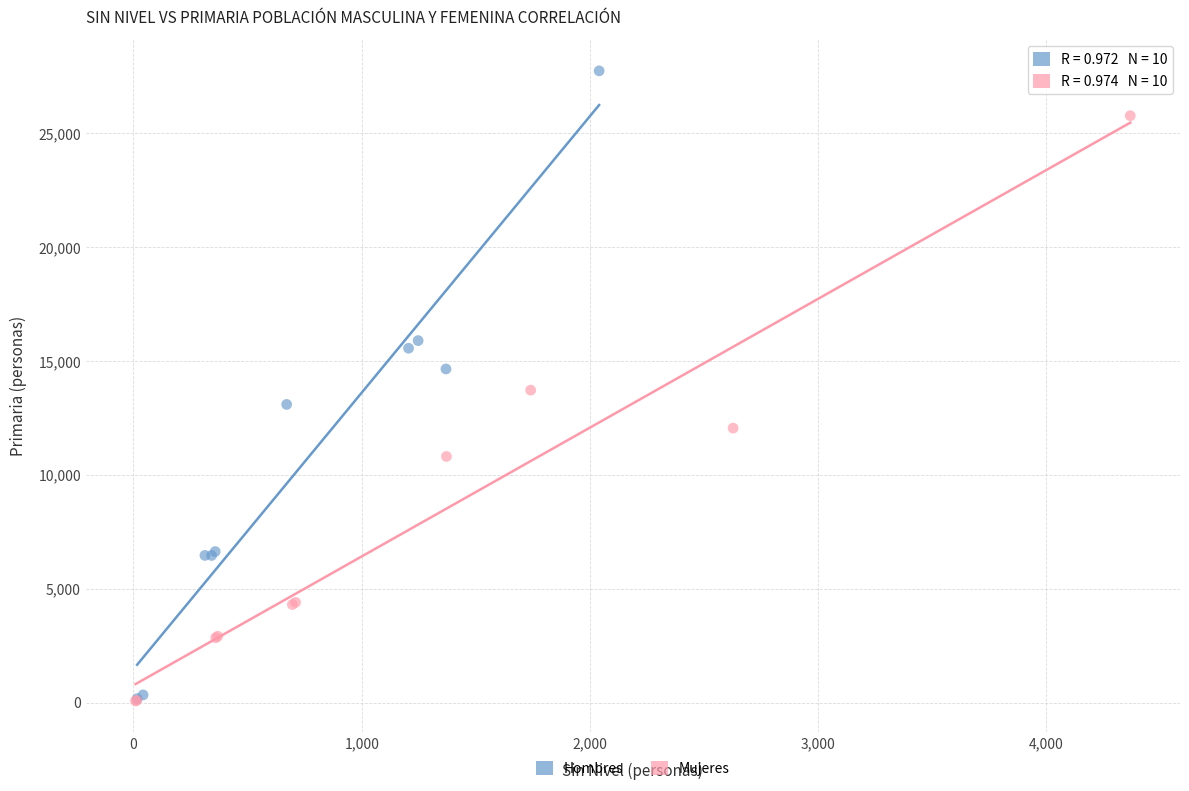

Which series has the largest Y range (max minus min)?

Hombres